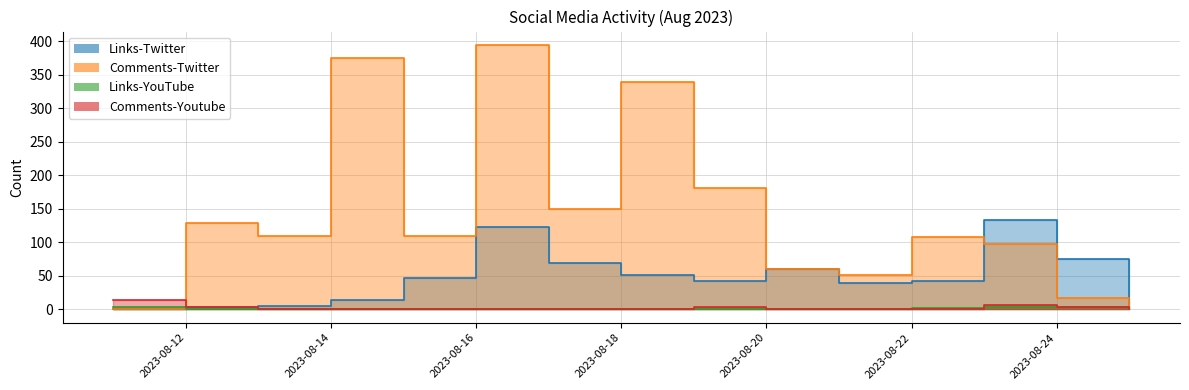

True or false: Comments-Youtube and Links-Twitter intersect in this chart.

False